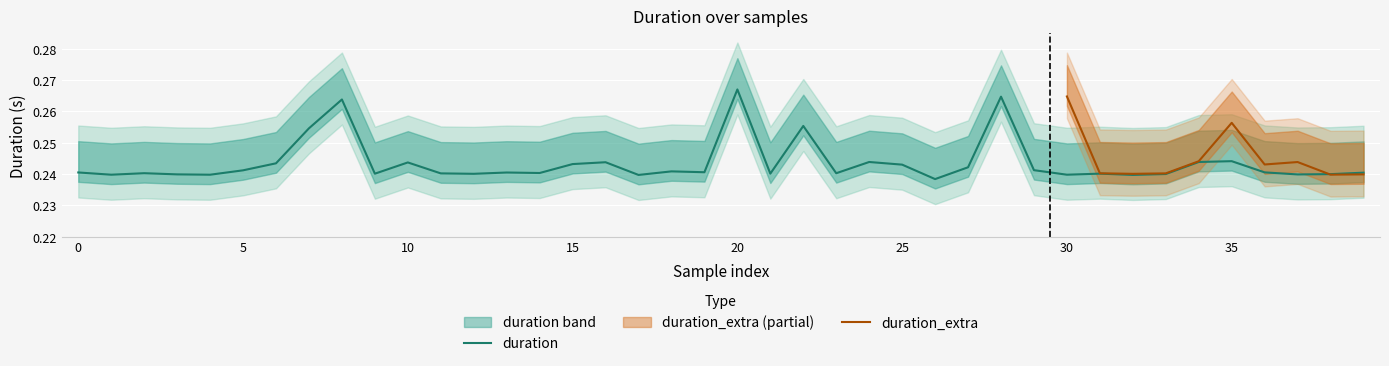

Which category has the highest value in the duration series?

20